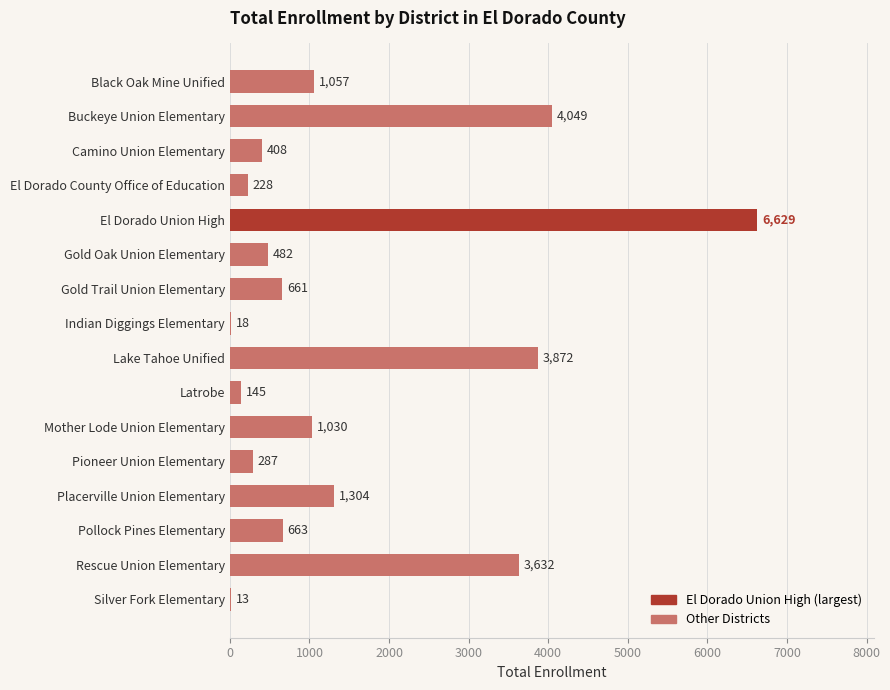

What is the greatest value displayed?

6629